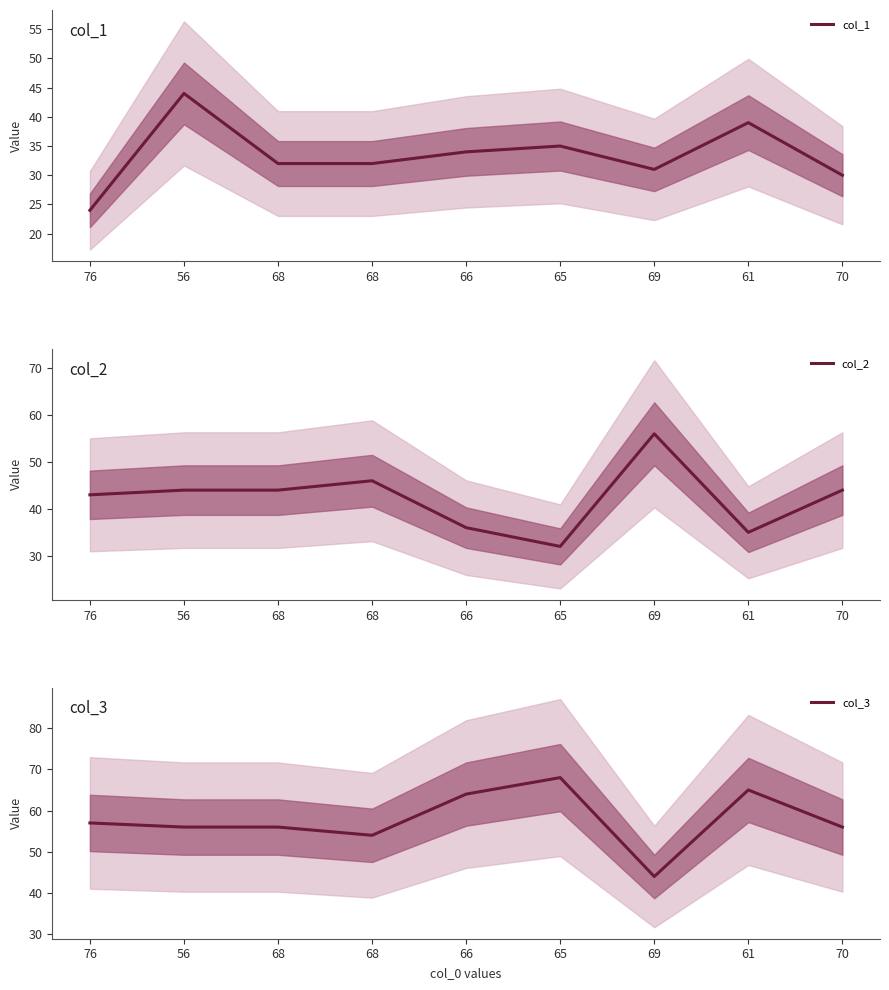

Does the chart have visible grid lines?

No